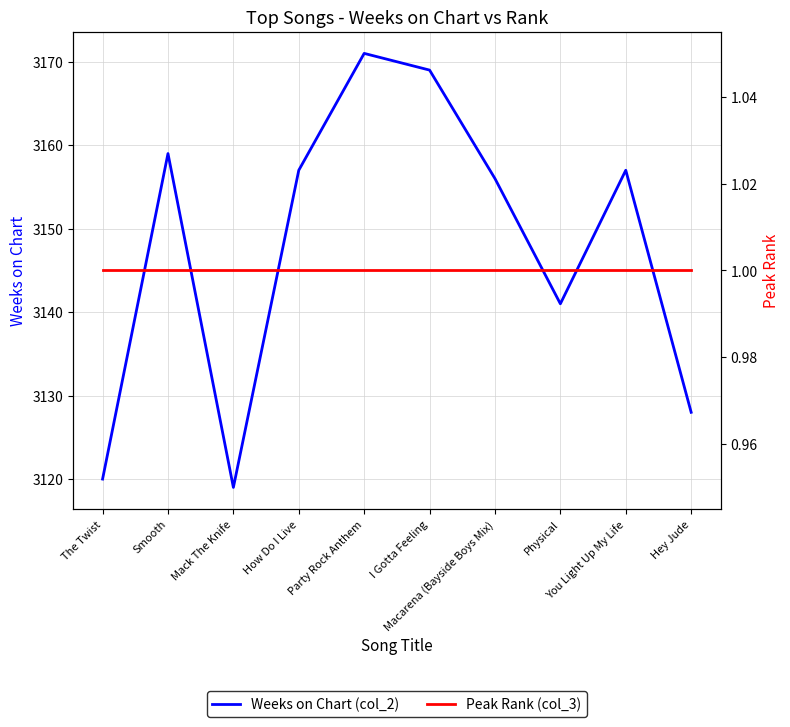

Reading left to right, list all the values displayed in this chart.

Weeks on Chart (col_2): The Twist=3120	Smooth=3159	Mack The Knife=3119	How Do I Live=3157	Party Rock Anthem=3171	I Gotta Feeling=3169	Macarena (Bayside Boys Mix)=3156	Physical=3141	You Light Up My Life=3157	Hey Jude=3128
Peak Rank (col_3): The Twist=1	Smooth=1	Mack The Knife=1	How Do I Live=1	Party Rock Anthem=1	I Gotta Feeling=1	Macarena (Bayside Boys Mix)=1	Physical=1	You Light Up My Life=1	Hey Jude=1